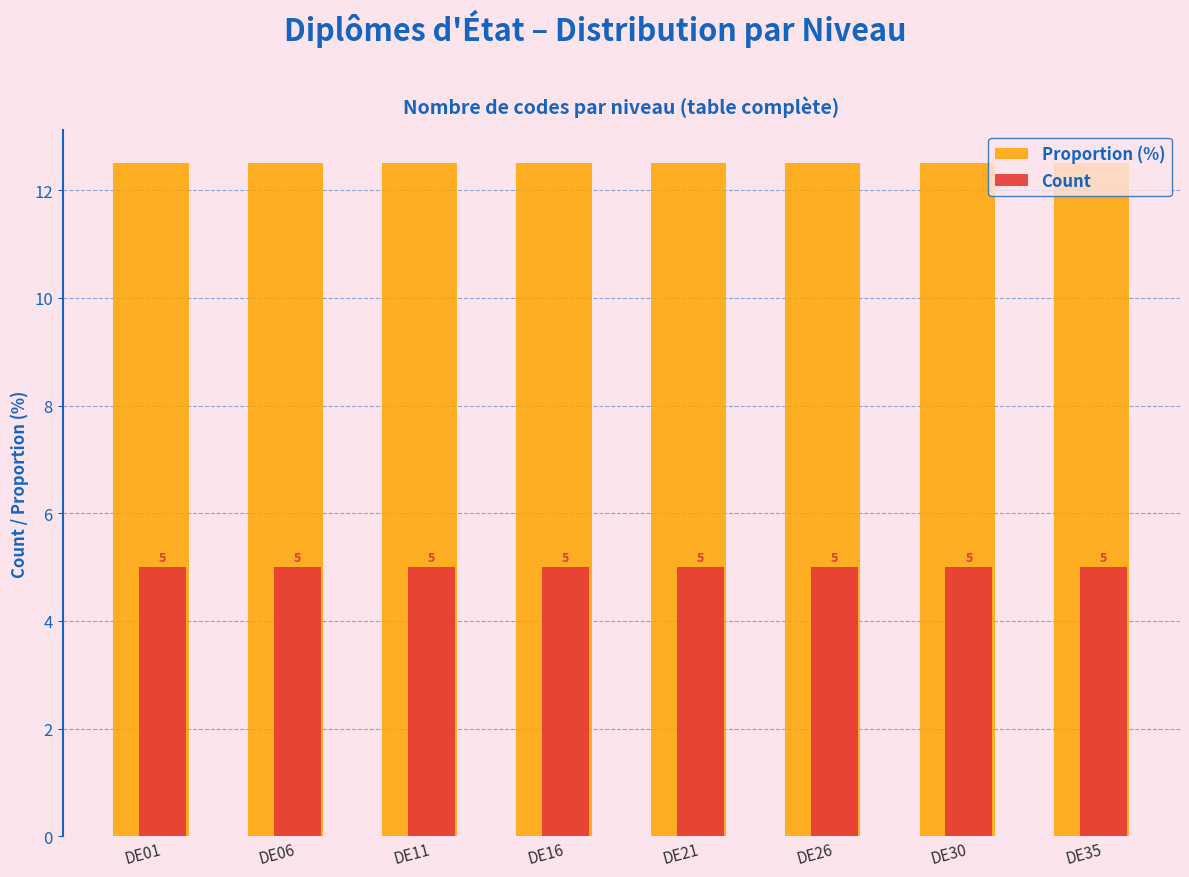

At DE11, list the series in order from largest to smallest.

Proportion (%), Count